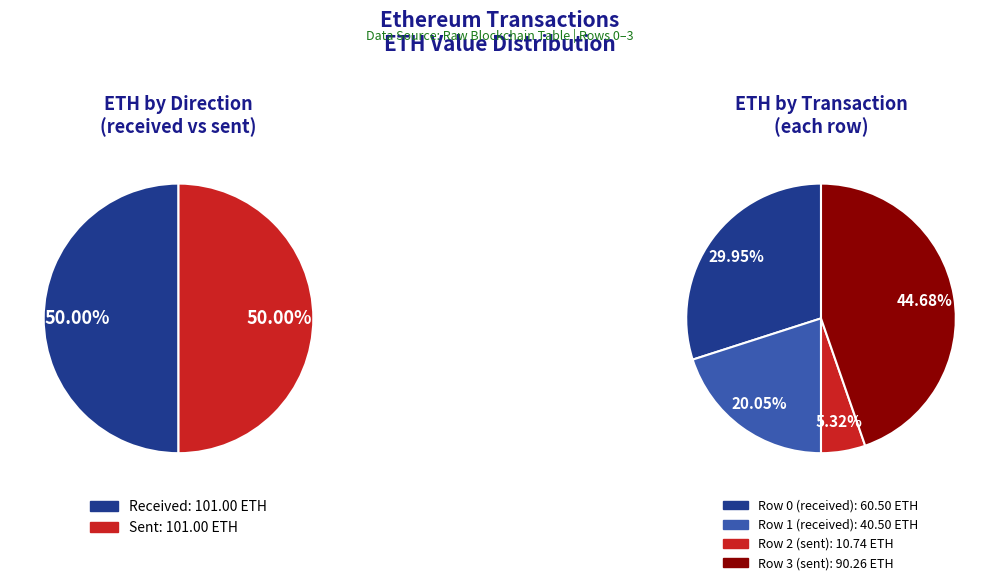

What is the change in value from eth_values to 3?

+29.8